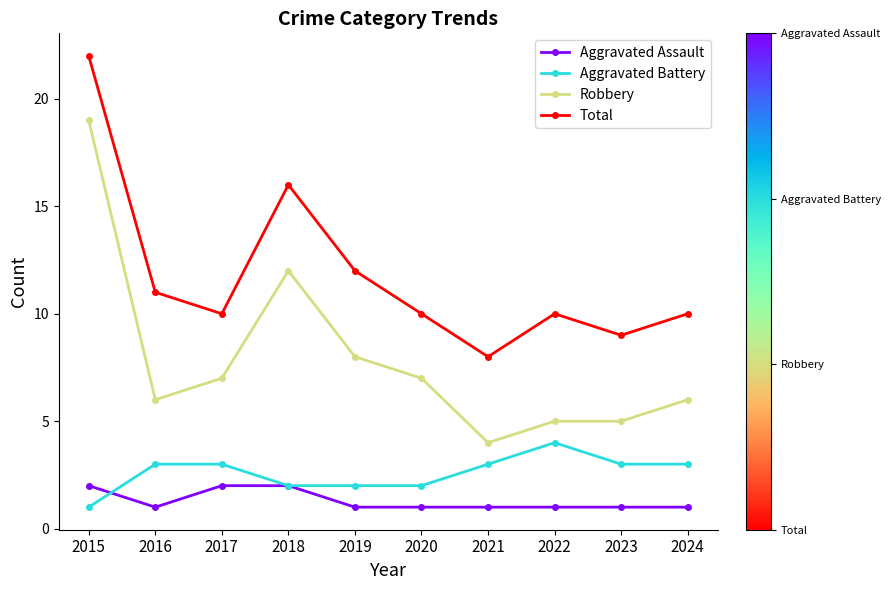

What is the difference between the maximum and minimum values in the Robbery series?

15